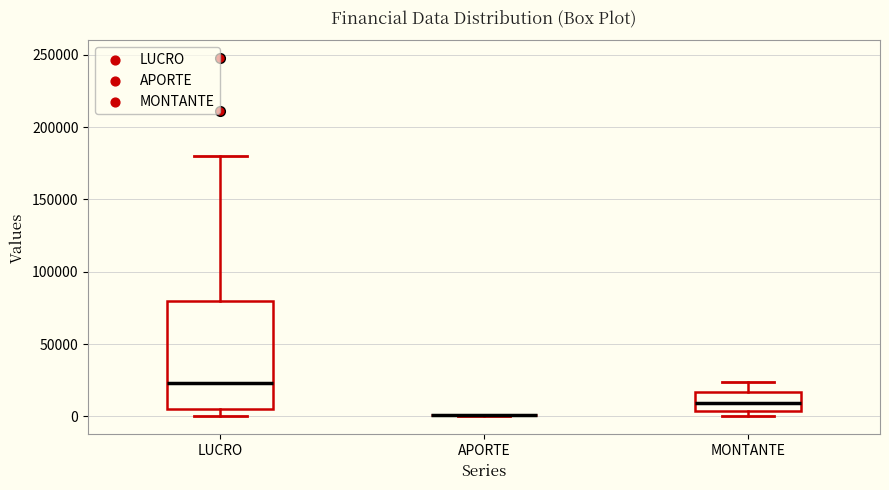

Reading left to right, read every box against the y-axis: the position of its median line, the range the box covers, and the ends of its whiskers. The values are not printed on the chart, so give them approximately, as read against the axis.

LUCRO: median 25000, box 5000 to 80000, whiskers 0 to 180000
APORTE: box collapsed to a line at 0, whiskers 0 to 0
MONTANTE: median 10000, box 5000 to 15000, whiskers 0 to 25000